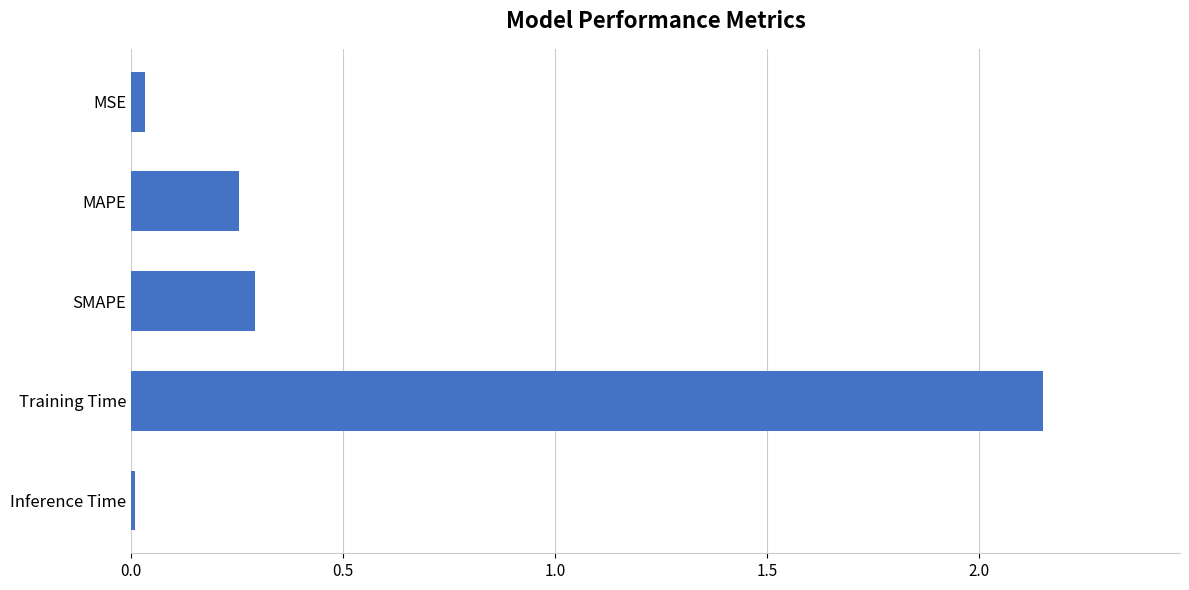

What is the average value?

0.5